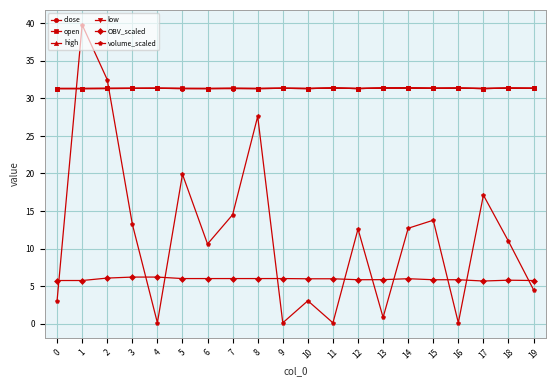

What is the value of the high point at the 10th from the left?

31.3